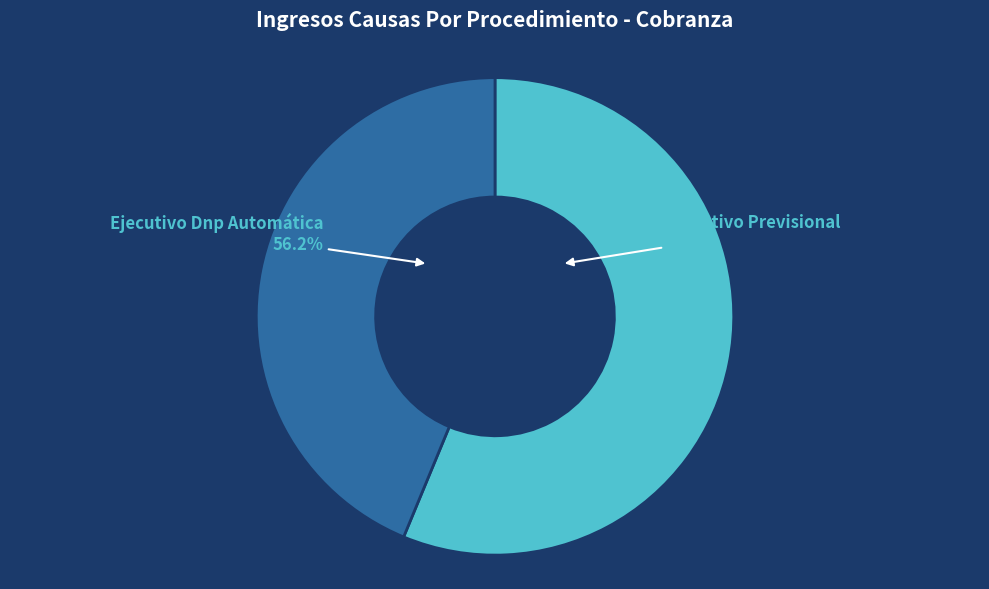

Which category has the biggest portion of the pie?

Ejecutivo Dnp Automática